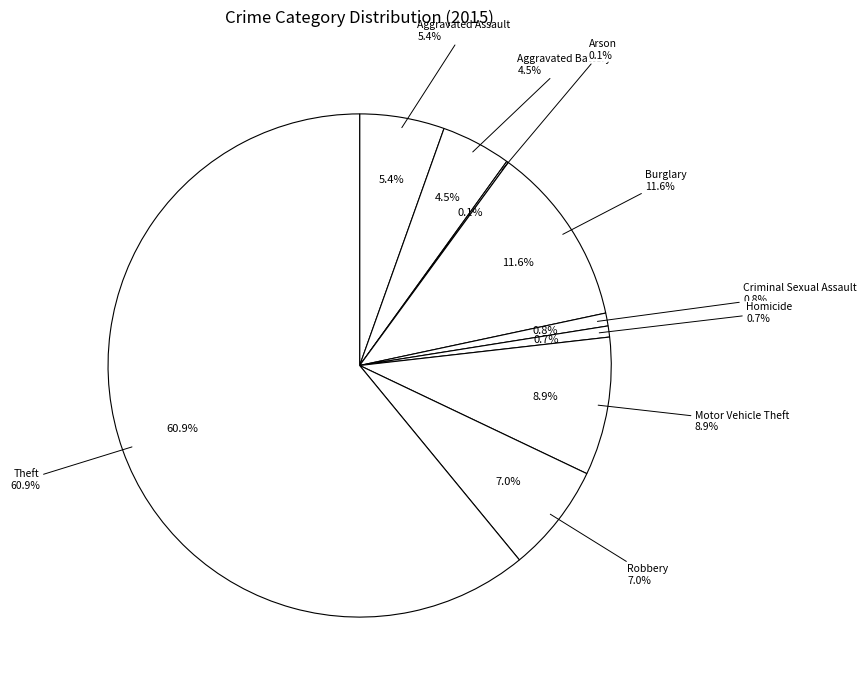

To the nearest percent, what is the difference between the Aggravated Battery and Theft slice percentages?

56%